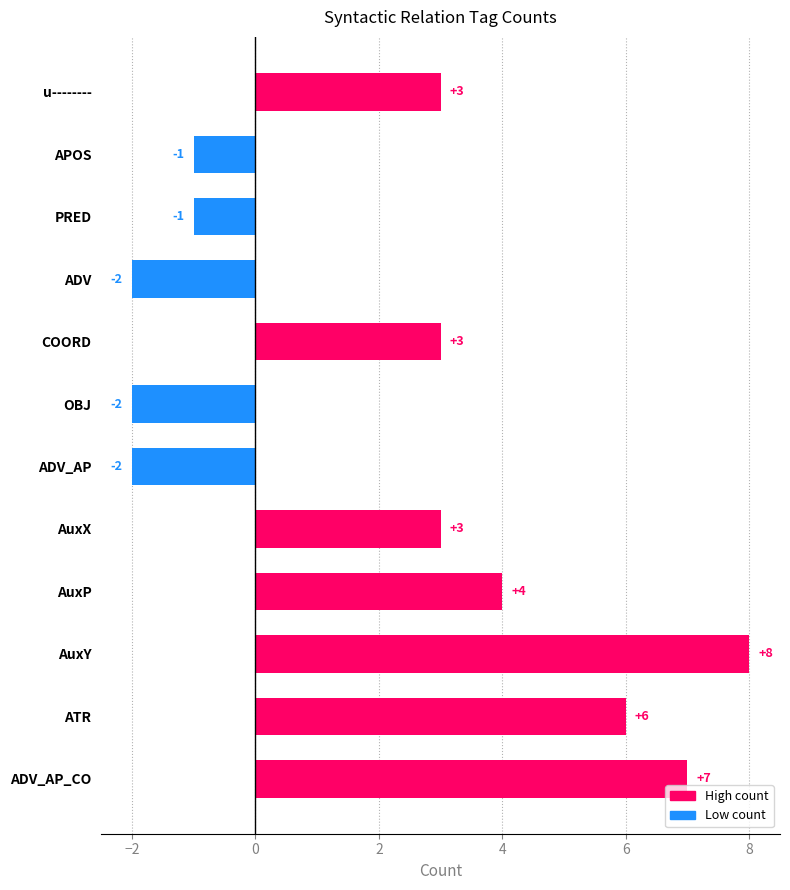

What is the sum of the values at COORD and AuxY?

11